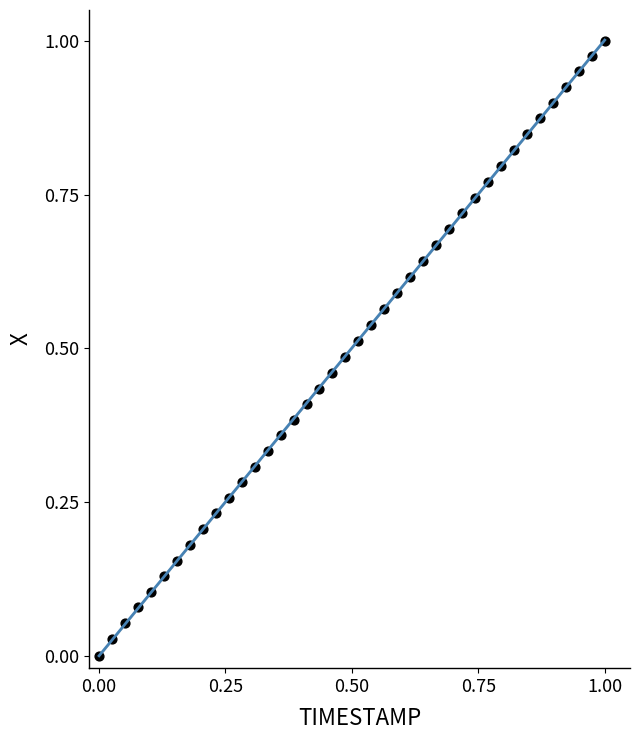

How many data points are displayed?

40